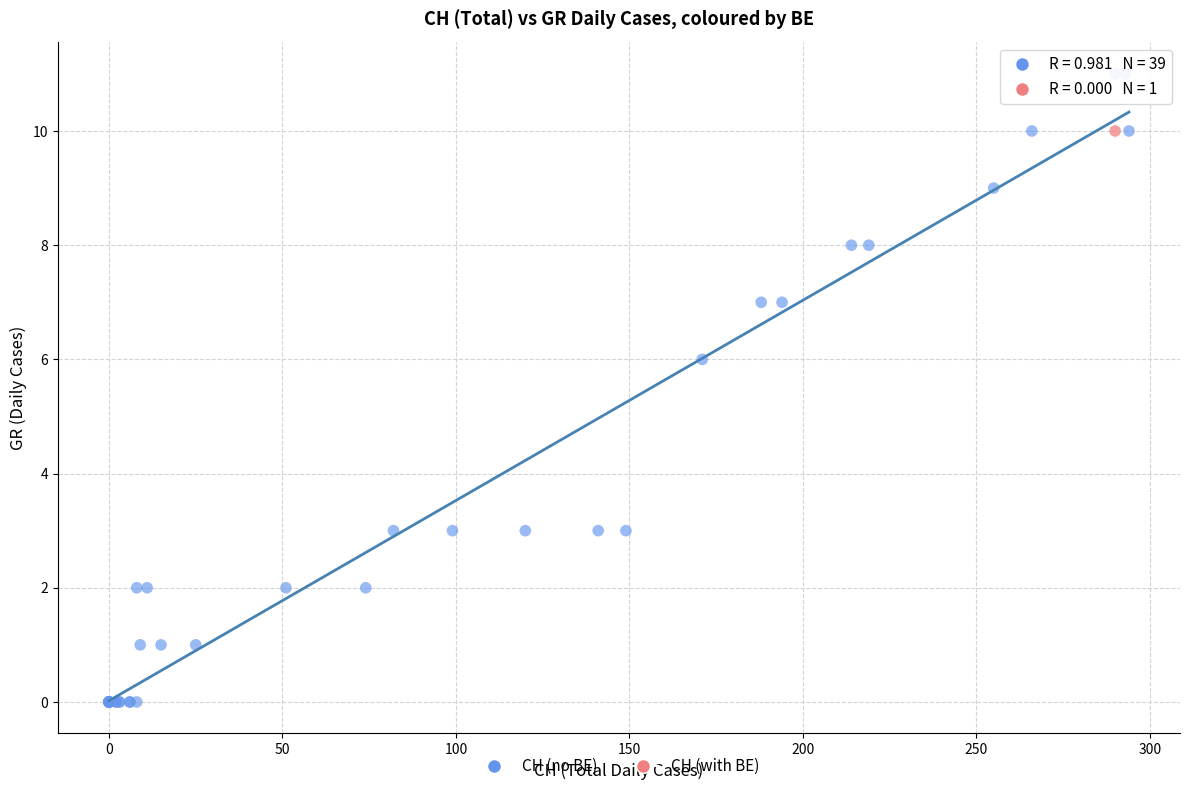

What are all the series names shown in the legend?

CH (no BE), CH (with BE)